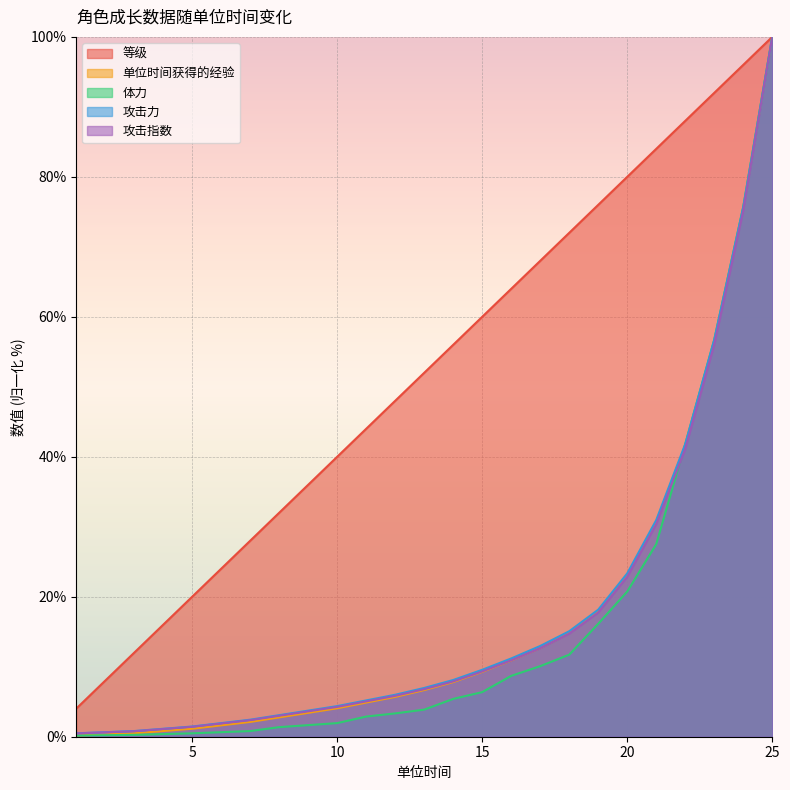

What is the total value across all series at 14?

85.2